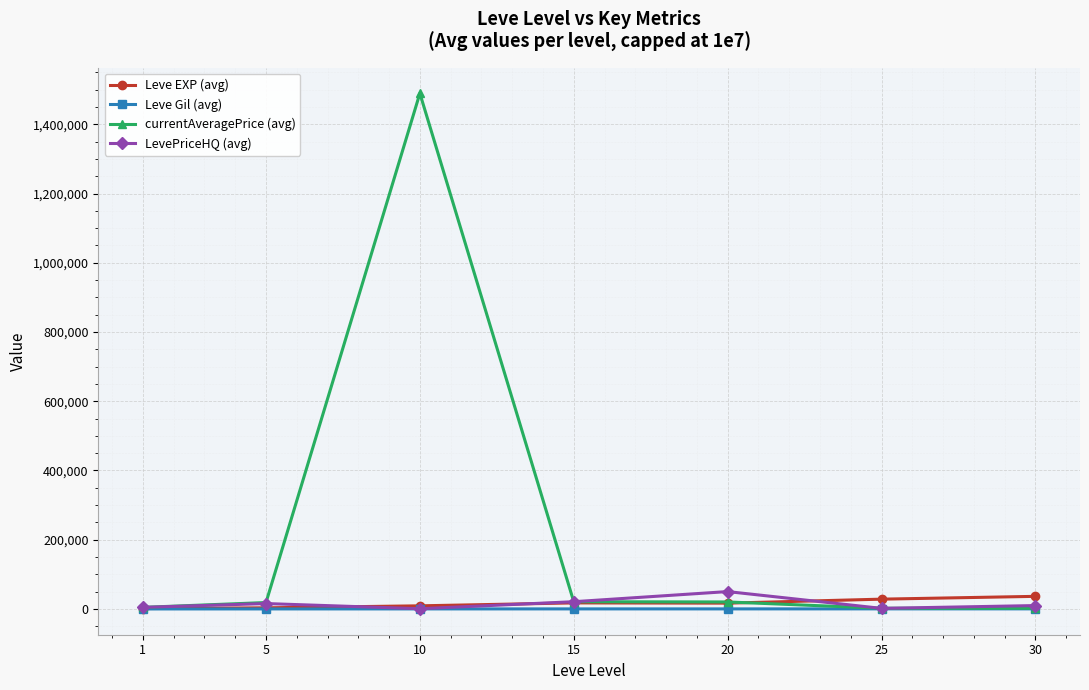

Which series has the widest spread of values?

currentAveragePrice (avg)